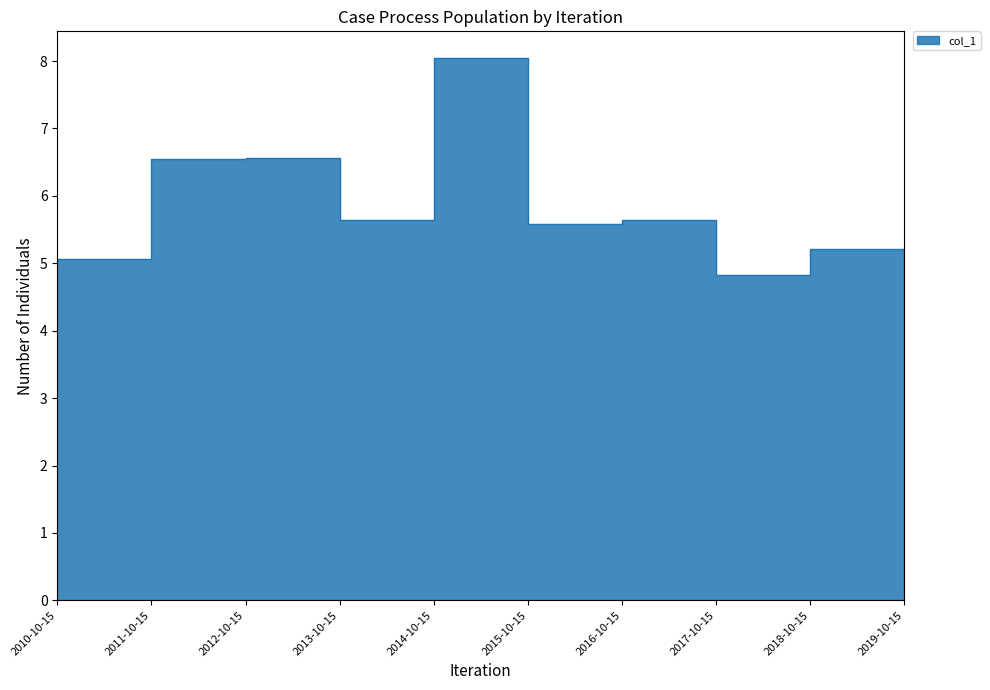

What is the maximum value shown in the chart?

8.0